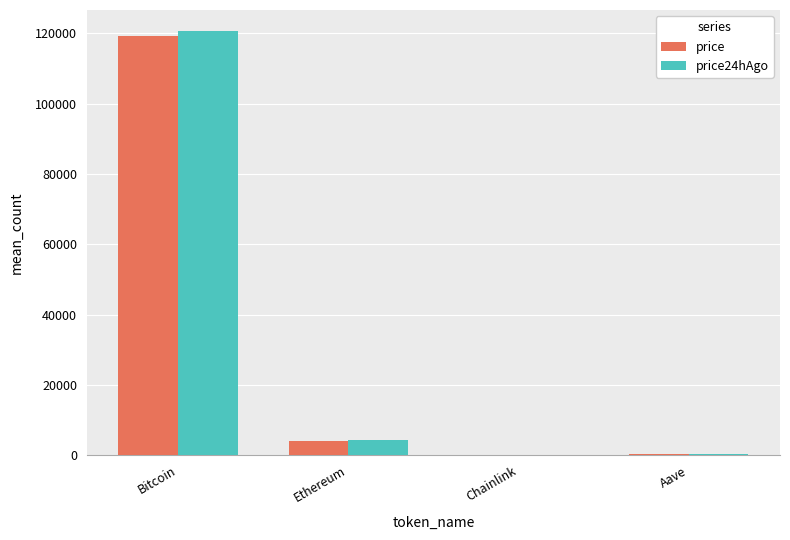

At which category is the sum across all series the highest?

Bitcoin